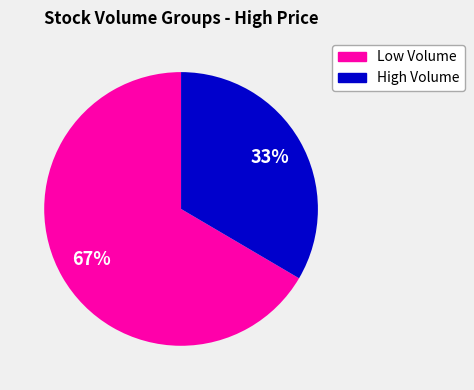

To the nearest percent, what is the average slice percentage?

50%